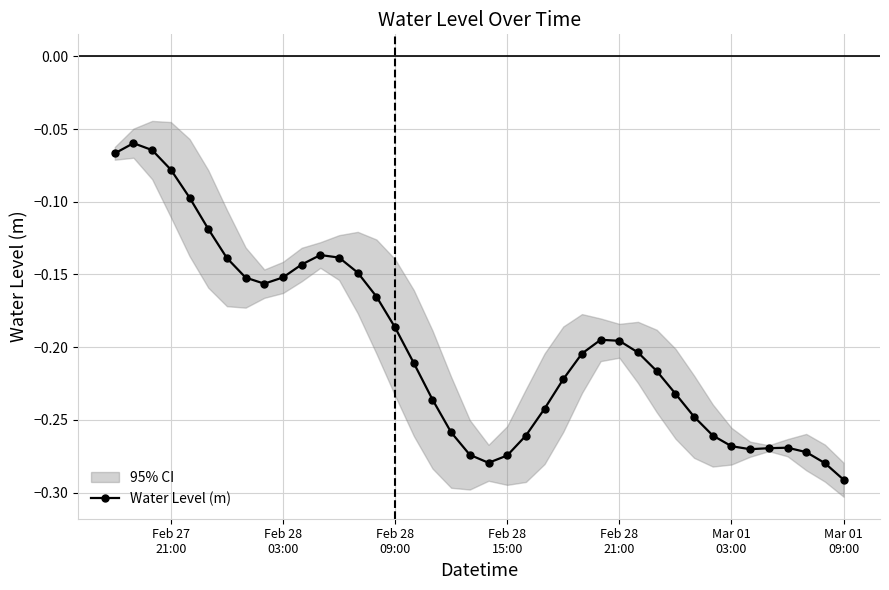

True or false: Water Level (m) has more than 2 points higher than both neighbors.

True